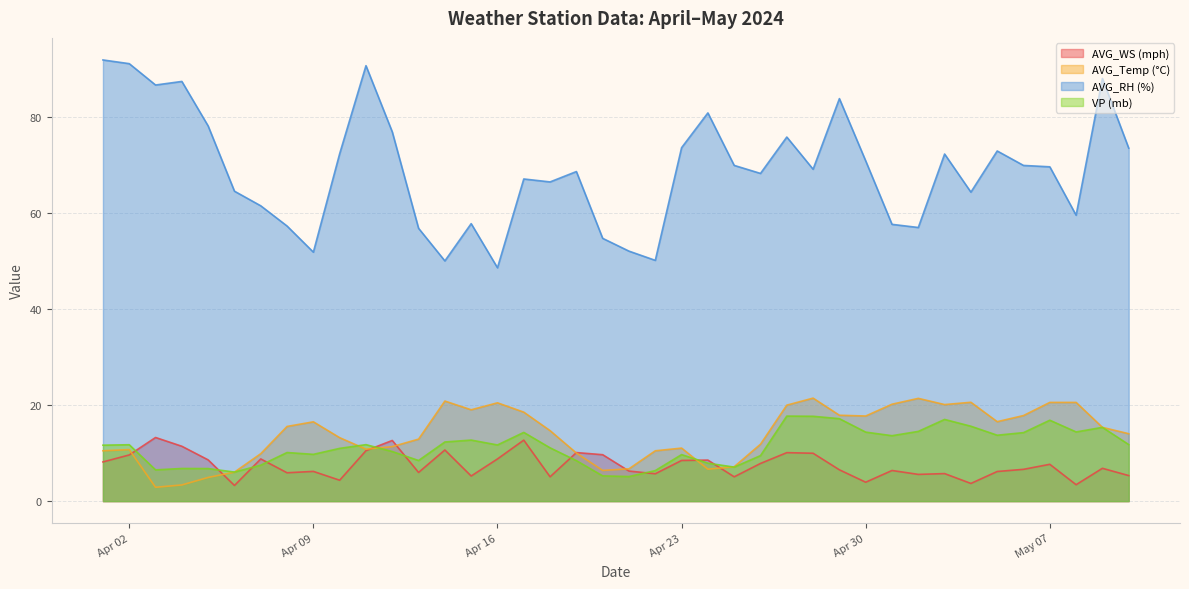

What is the spread (max minus min) of values at 2024-05-02?

51.4